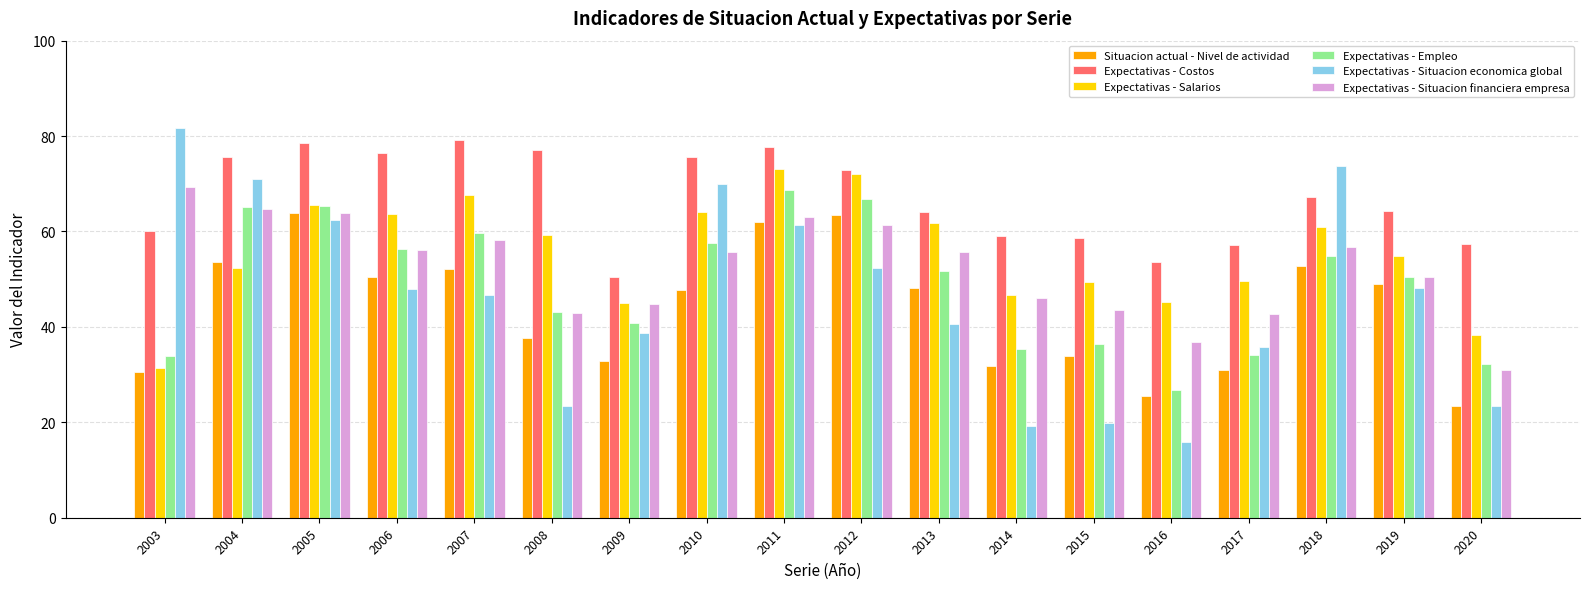

What is the average value of the Situacion actual - Nivel de actividad series?

43.9